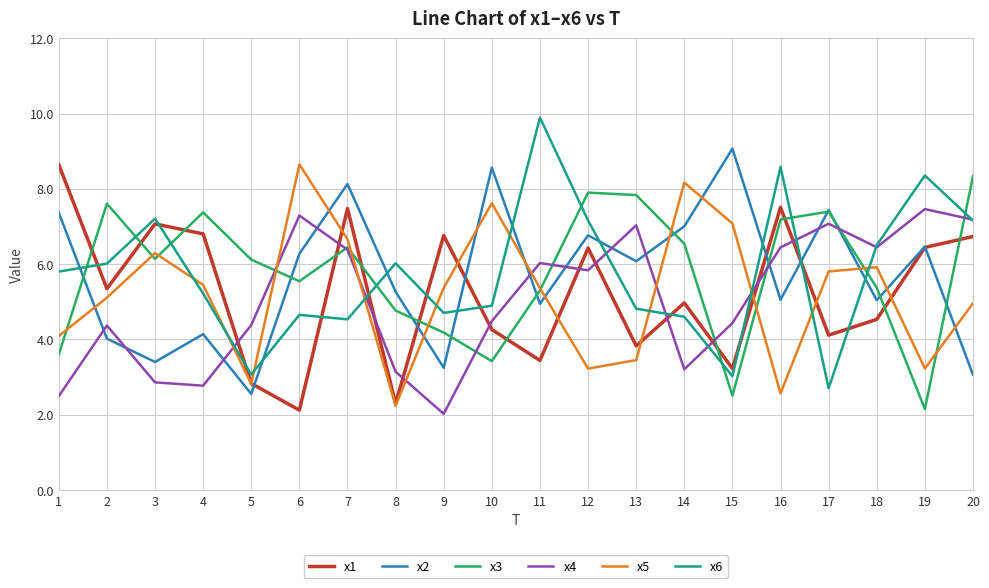

What is the sum of all x3 values?

115.7